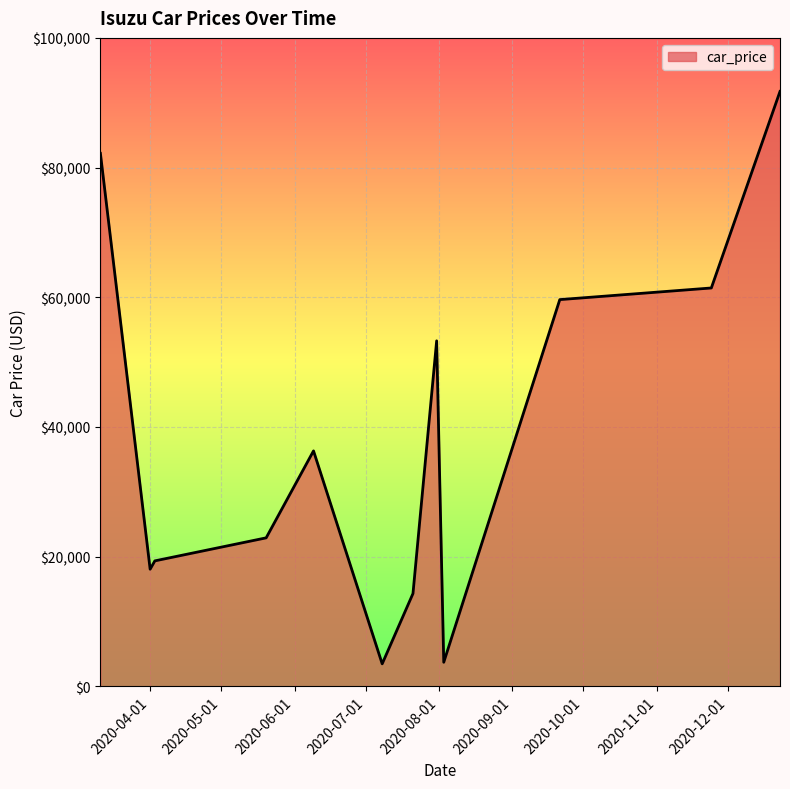

What is the maximum value shown in the chart?

91740.1